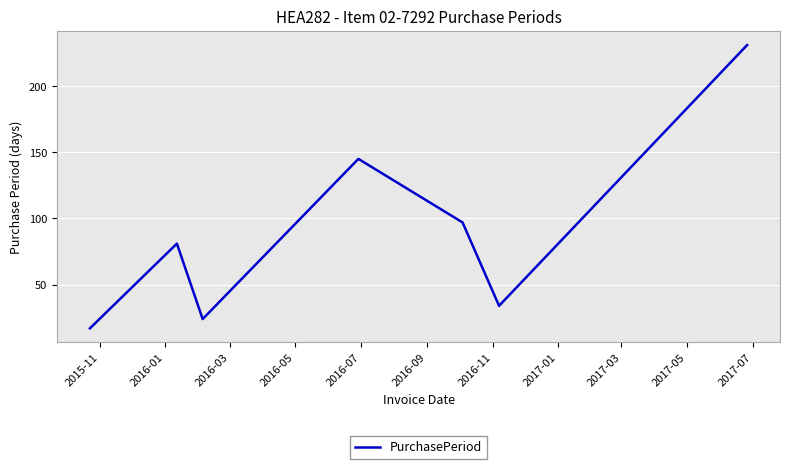

How many interior local valleys (lower than both neighbors) does the data have?

2